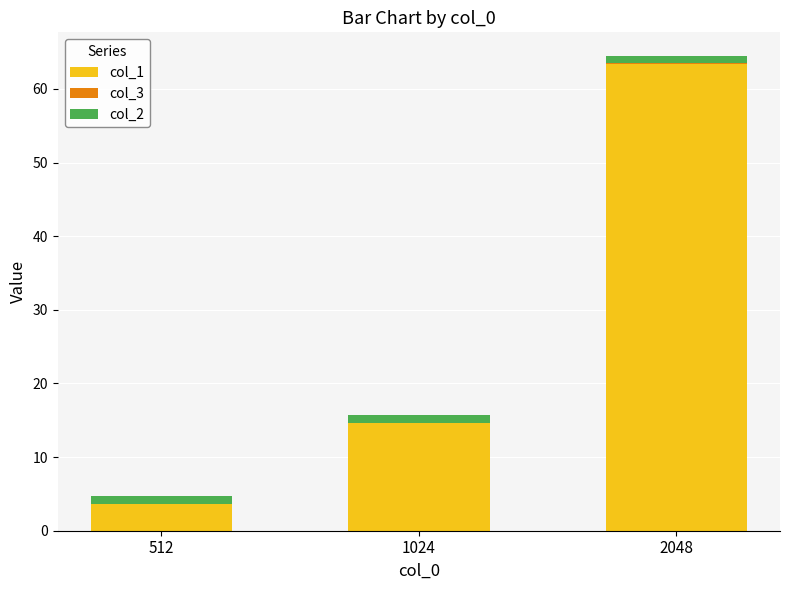

The col_1 series shows 5.9 at 512. True or false?

False